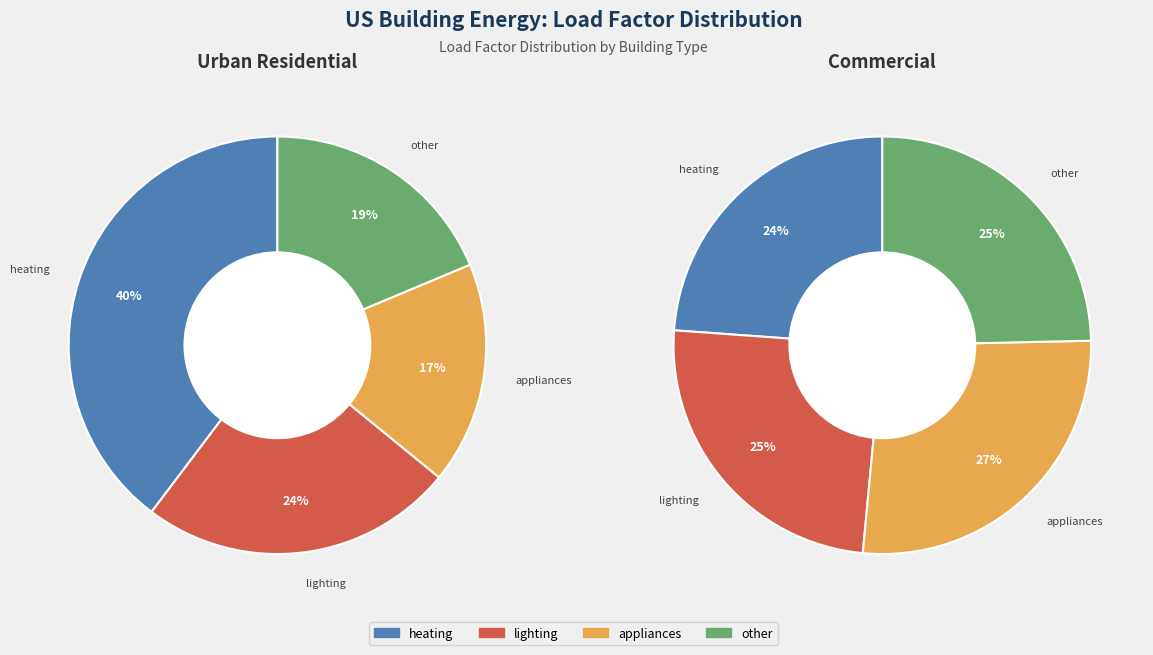

Which category has the smallest portion of the pie?

appliances